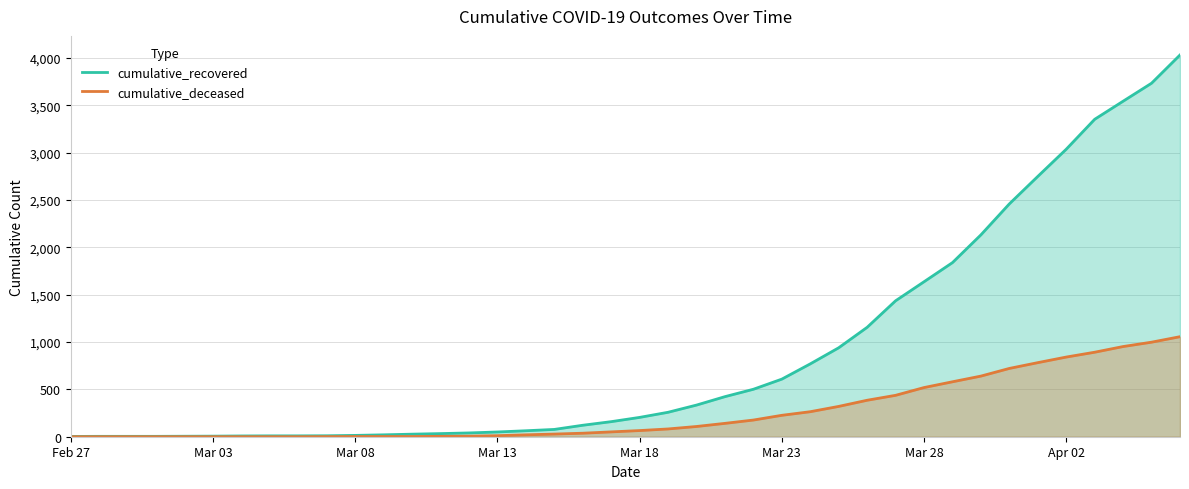

Reading left to right, transcribe all the data shown in this chart.

cumulative_recovered: 3	4	4	4	5	6	8	9	9	10	14	20	27	33	40	50	63	77	121	159	204	258	334	423	501	608	769	939	1155	1435	1636	1838	2131	2458	2748	3035	3351	3542	3732	4030
cumulative_deceased: 0	0	0	0	0	0	0	0	0	1	2	2	2	4	6	11	20	28	37	51	65	82	108	141	176	226	264	320	385	437	519	580	640	721	782	841	892	952	998	1056